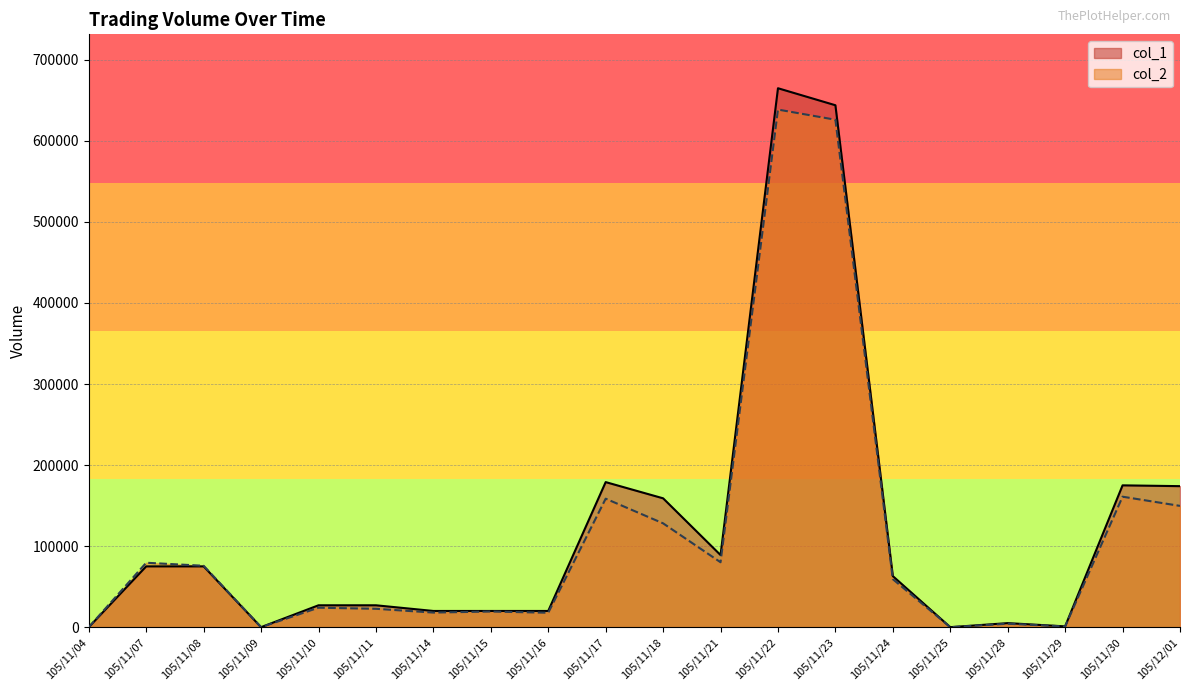

At which label is col_1 closest to 332500?

105/11/17